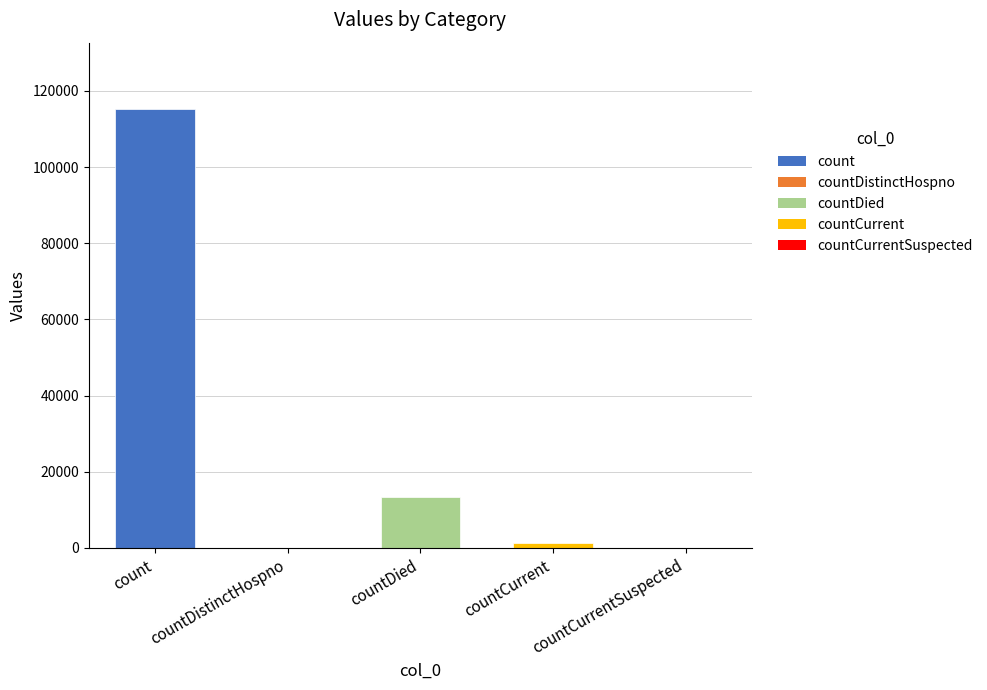

What is the sum of the values at countCurrent and countDied?

14726